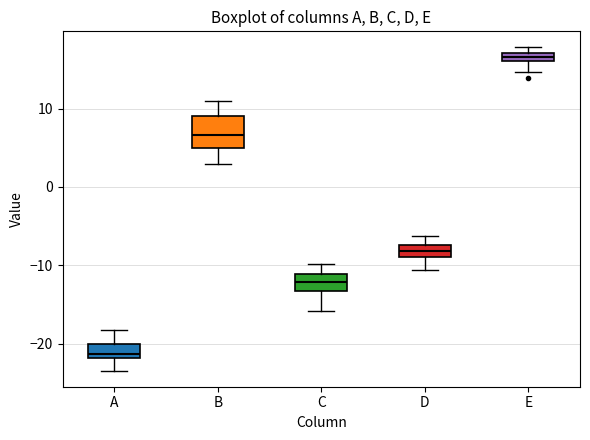

Where is the lower edge of the box for A on the y-axis? The values are not printed on the chart, so give them approximately, as read against the axis.

-22